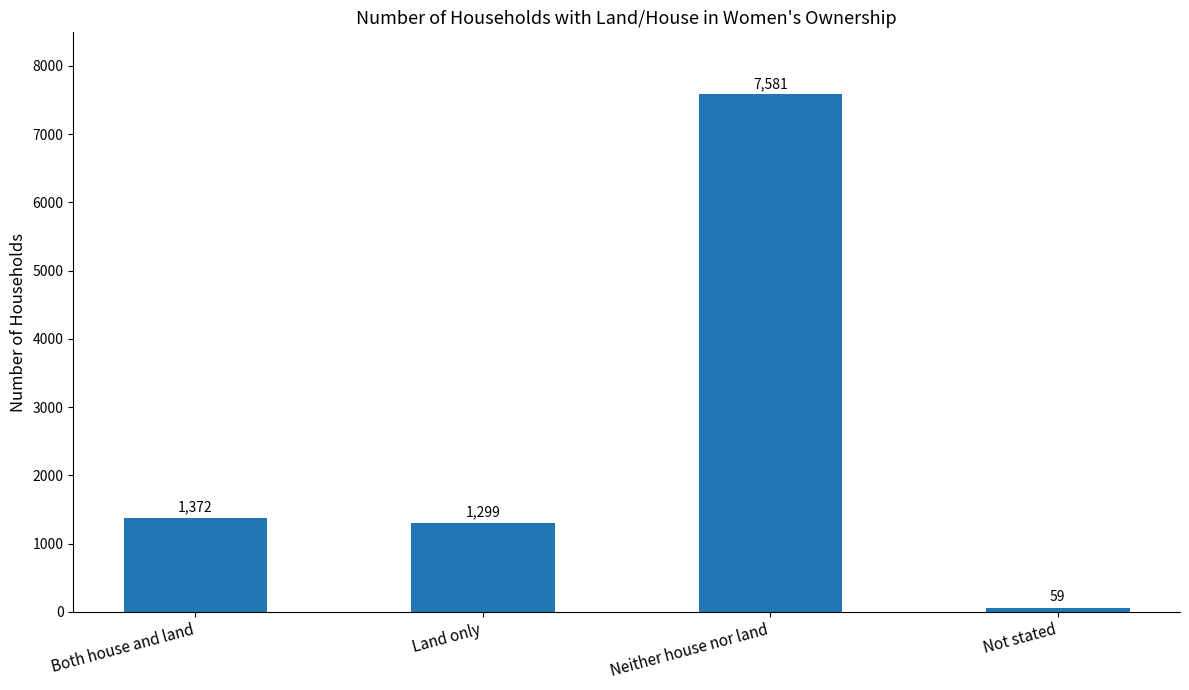

What is the greatest value displayed?

7581